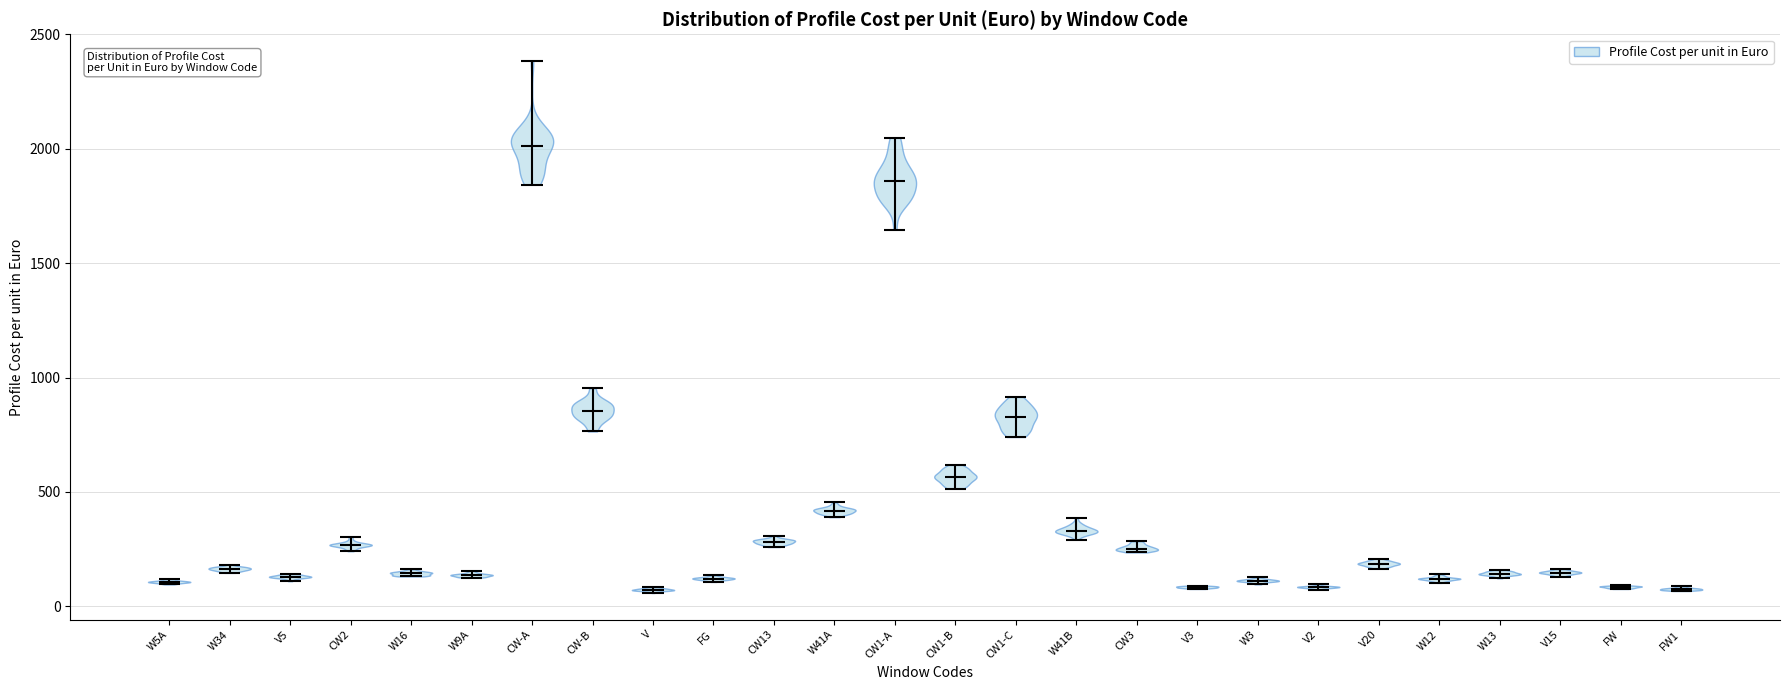

What is the lowest point the violin for W5A reaches on the y-axis? The values are not printed on the chart, so give them approximately, as read against the axis.

100